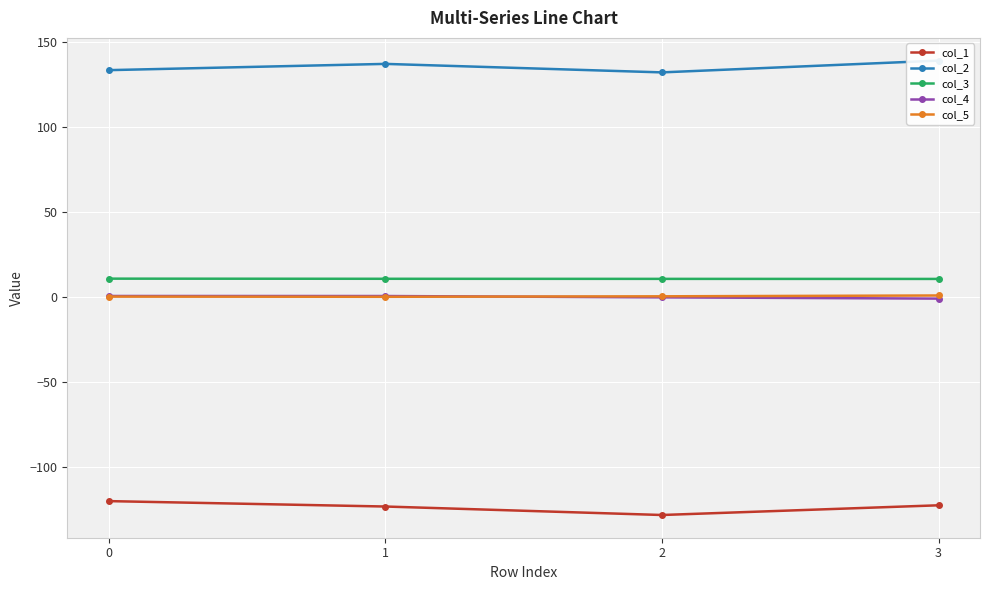

What is the difference between the second highest and minimum values in the col_5 series?

0.3